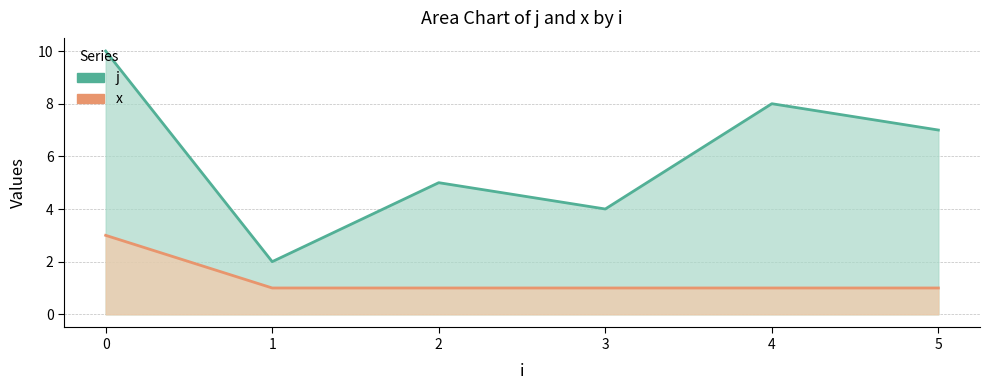

What value does the j series have at 4?

8